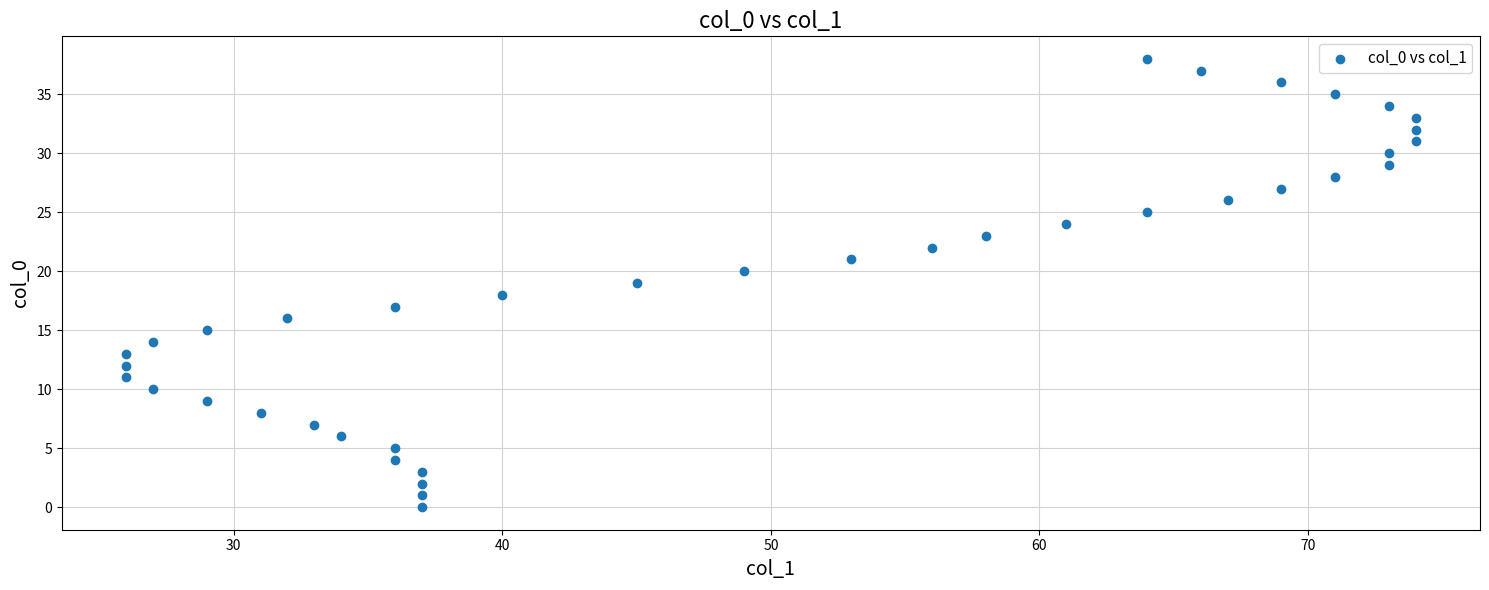

What is the range of X values (max minus min)?

48